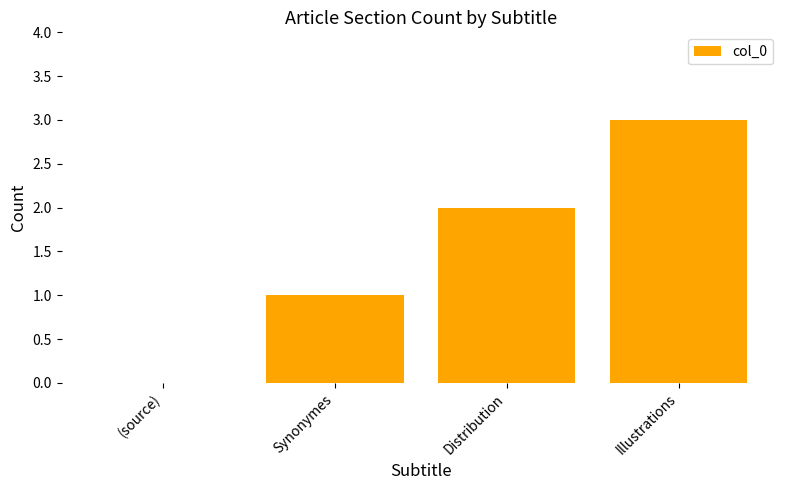

How many categories are shown in the chart?

4